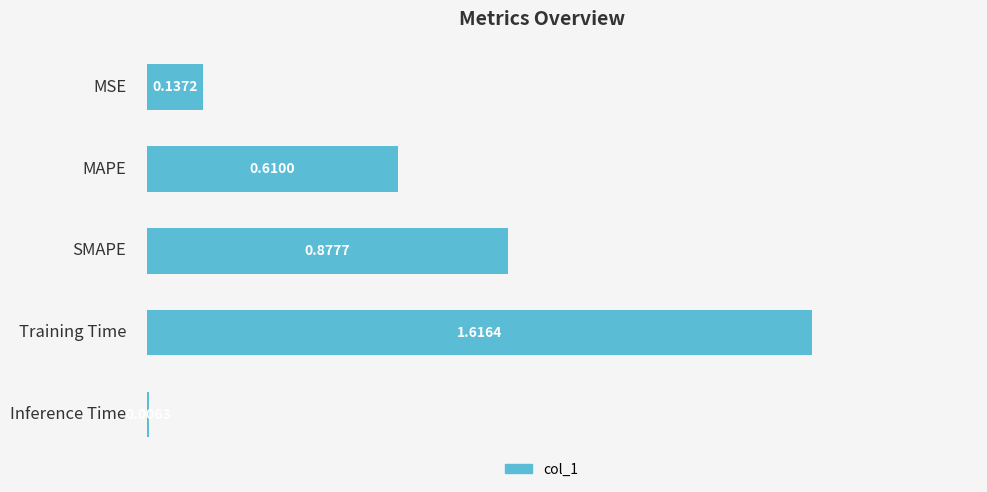

What is the sum of all values?

3.2